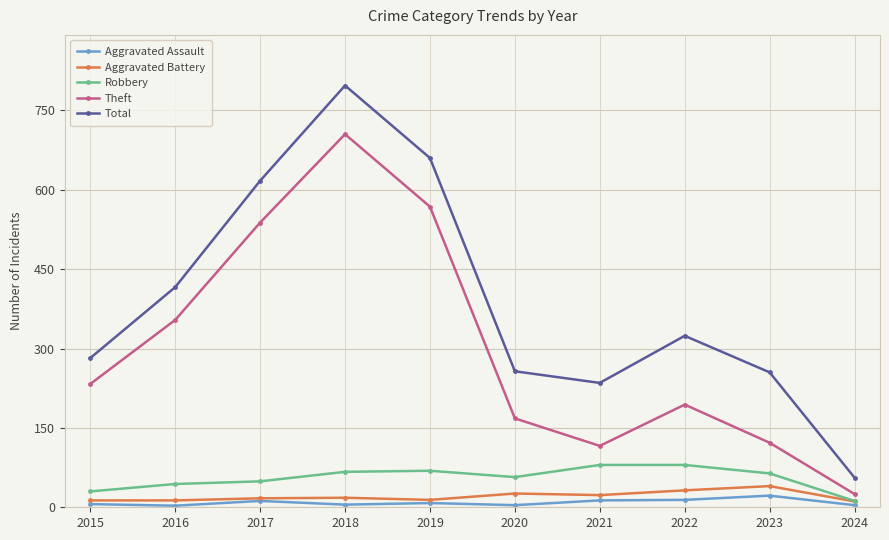

At which category is the sum across all series the highest?

2018